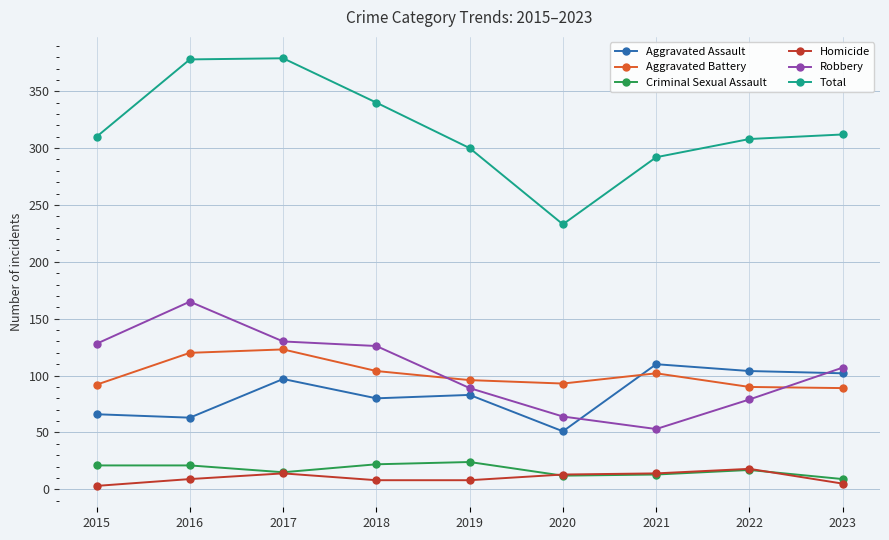

In Total, how many points are lower than both neighbors (excluding endpoints)?

1